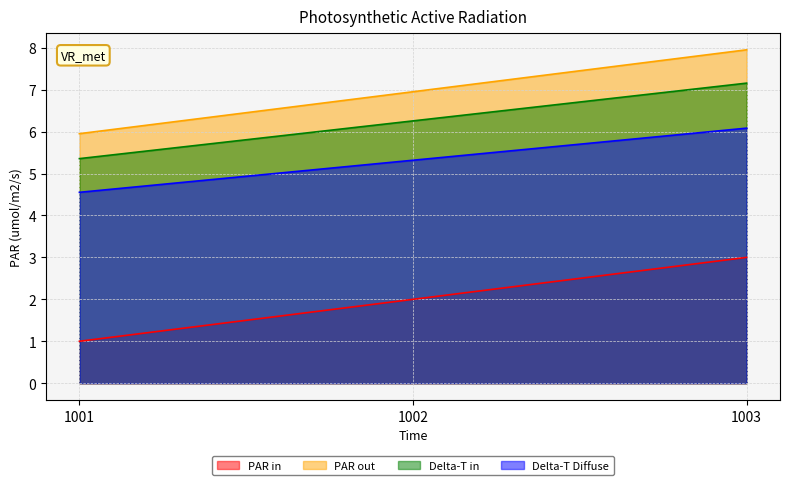

What is the average value of the col_3 series?

6.3